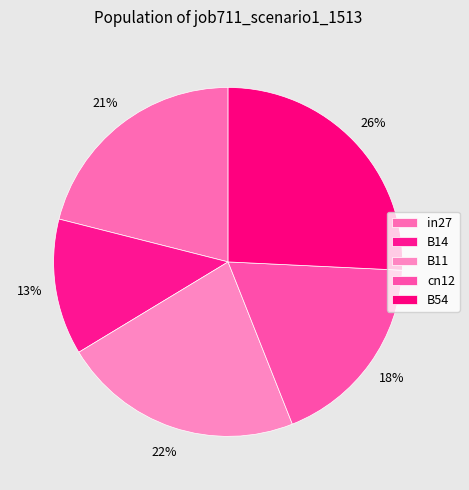

Which category has the biggest portion of the pie?

B54